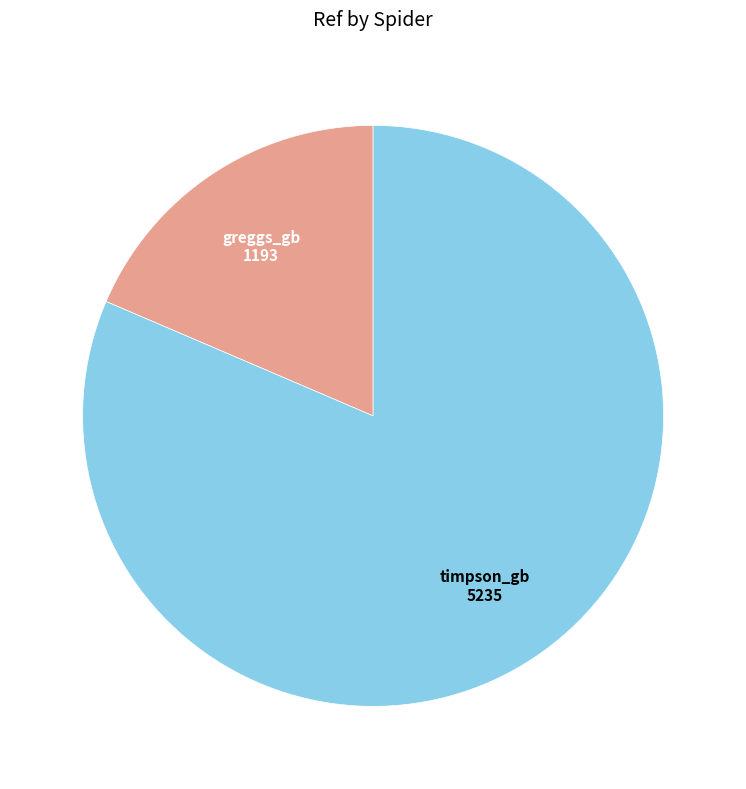

Do timpson_gb and greggs_gb together represent more than half of the pie?

Yes